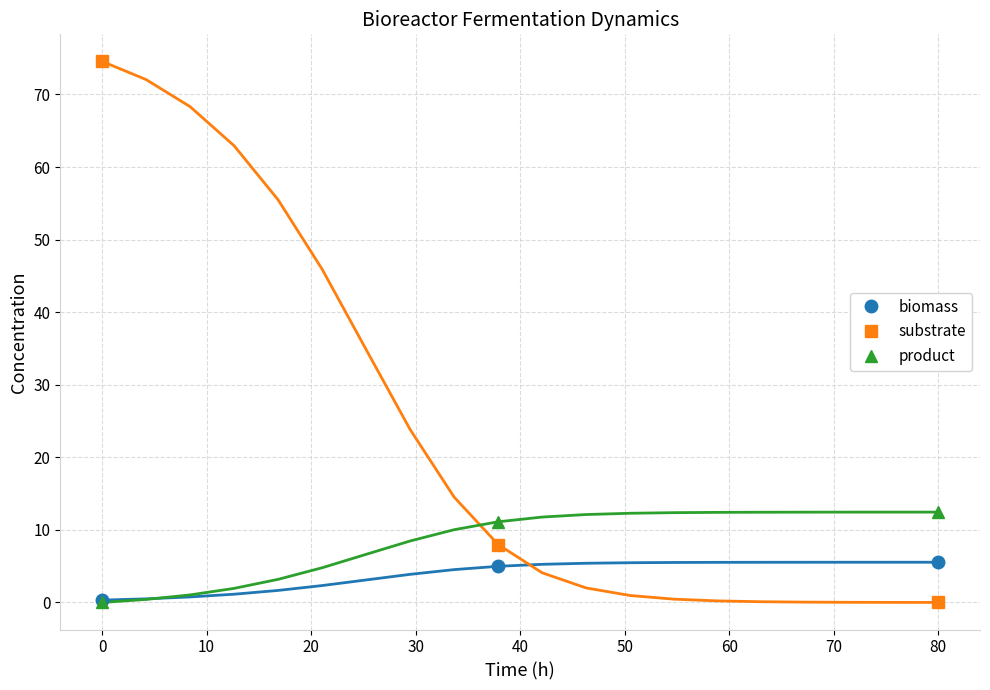

The value of substrate at 0 is 32.2. True or false?

False